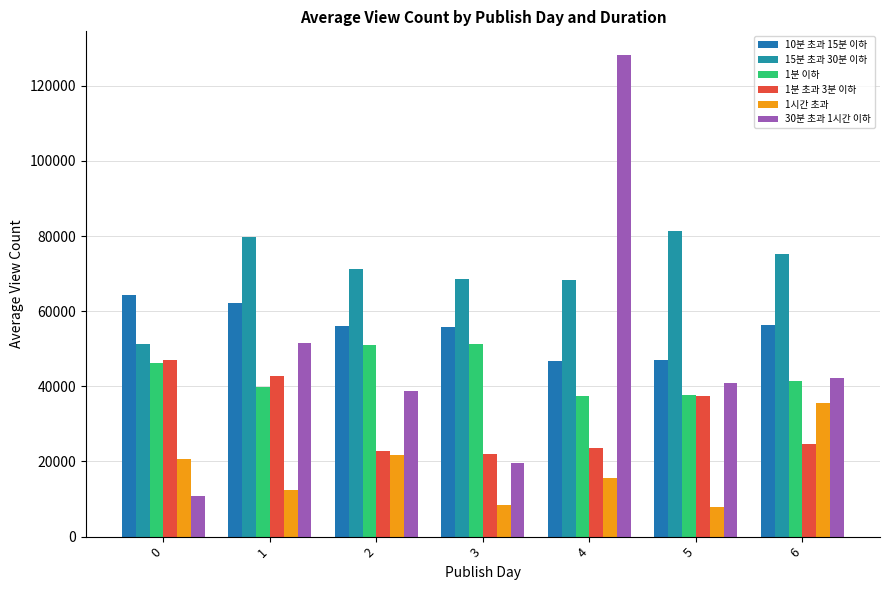

The value of 15분 초과 30분 이하 at 5 is 81493.6. True or false?

True